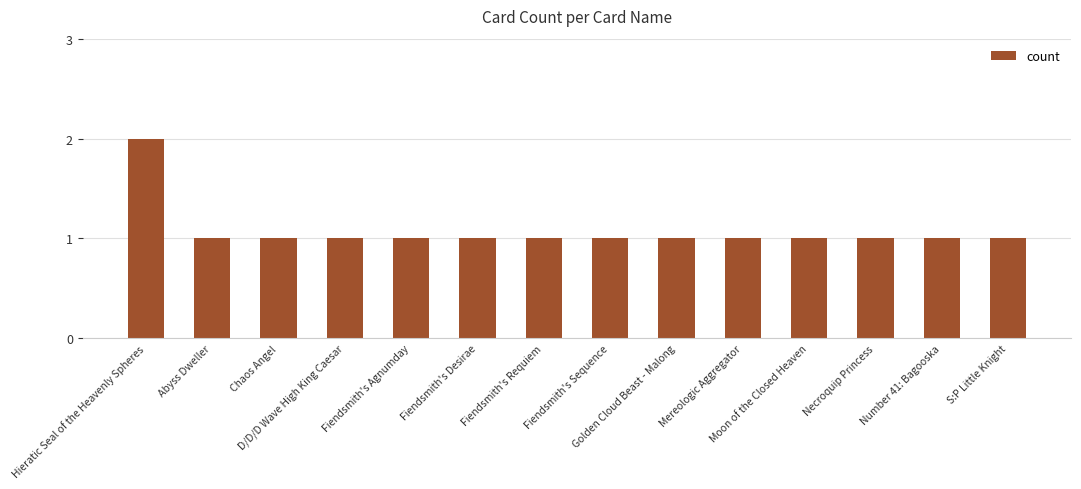

What is the greatest value displayed?

2